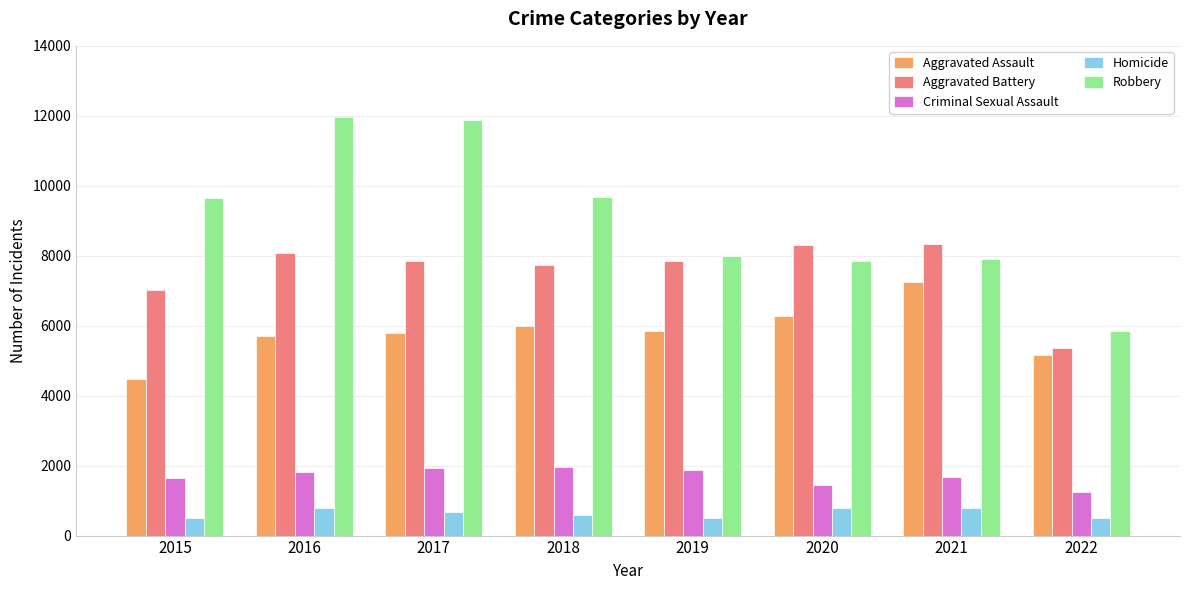

What is the lowest value of the Aggravated Battery series?

5372